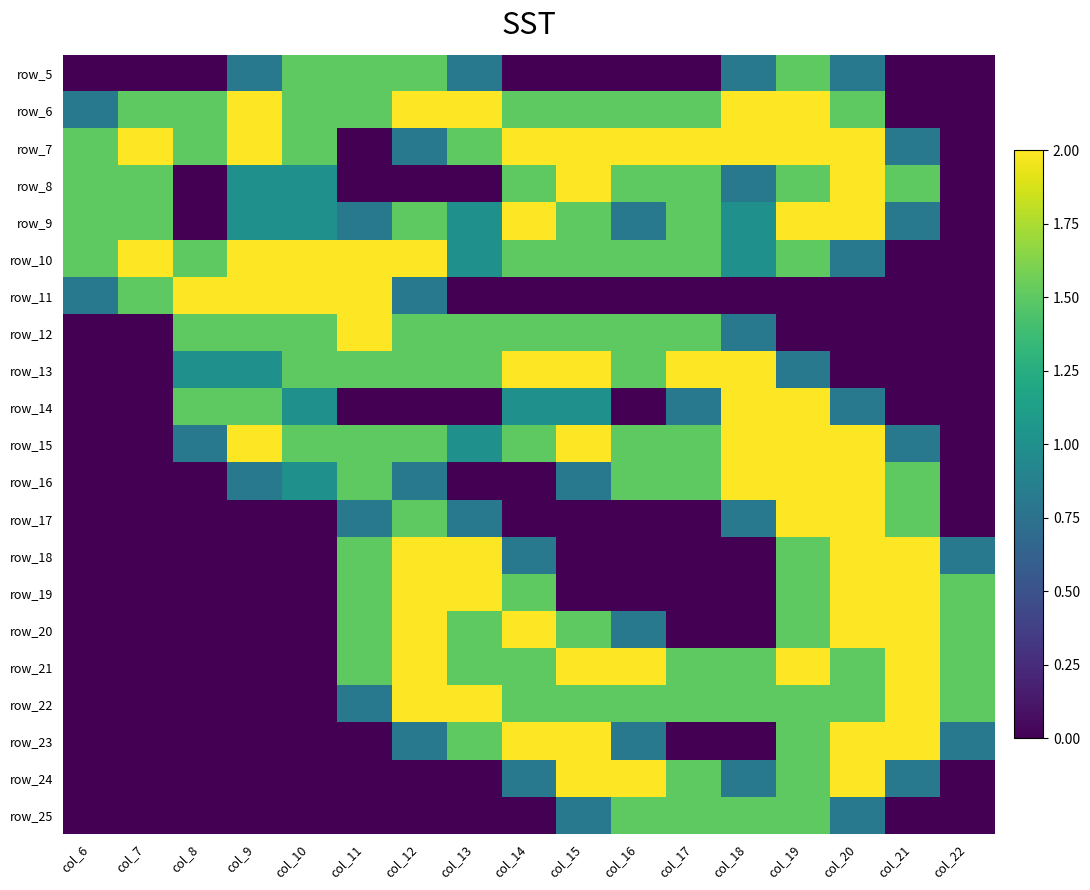

At how many categories does at least one series exceed 0?

17